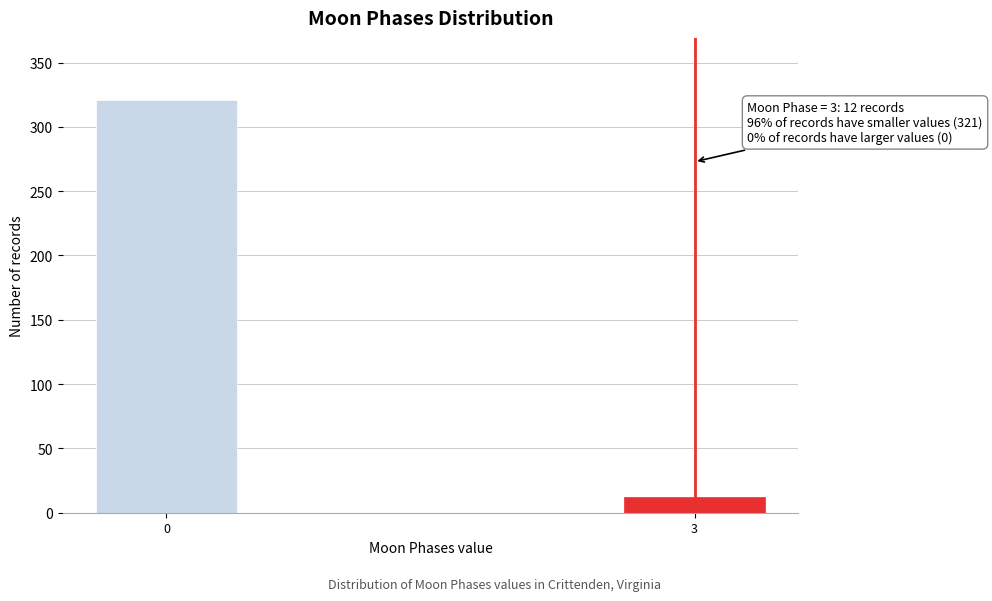

Reading left to right, what are all the values shown in this chart?

321	12